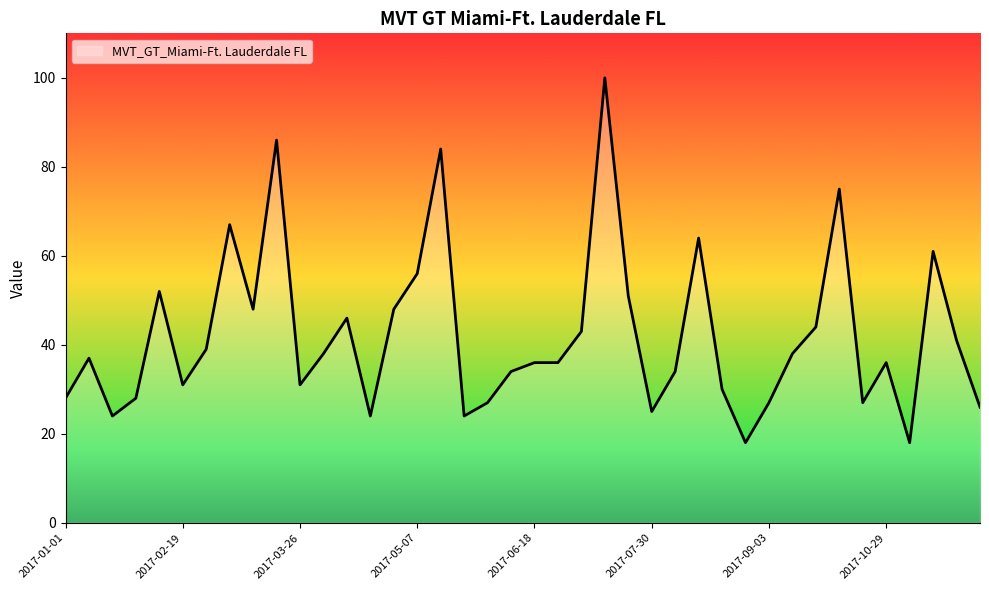

How many lines are shown in the chart?

1